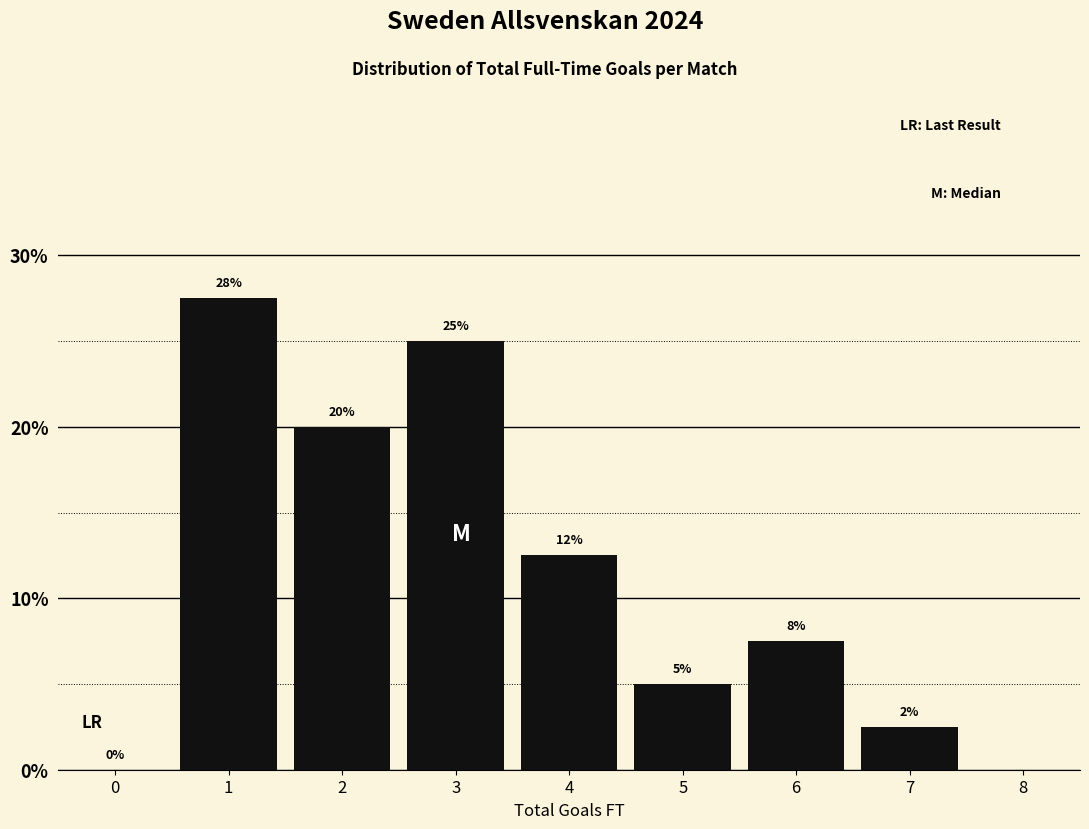

Which range on the x-axis has the tallest bar?

0.5 to 1.5